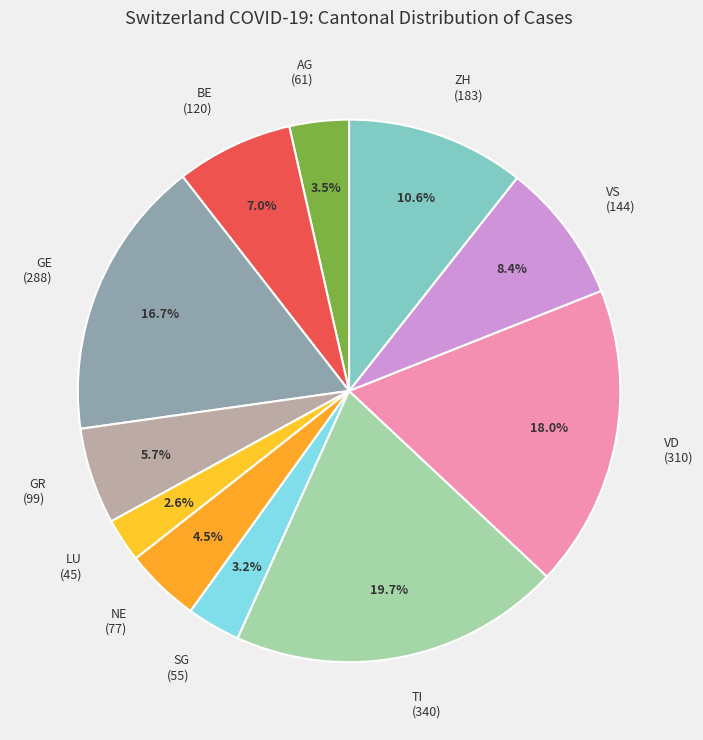

Between NE (77) and GR (99), which is larger?

GR (99)